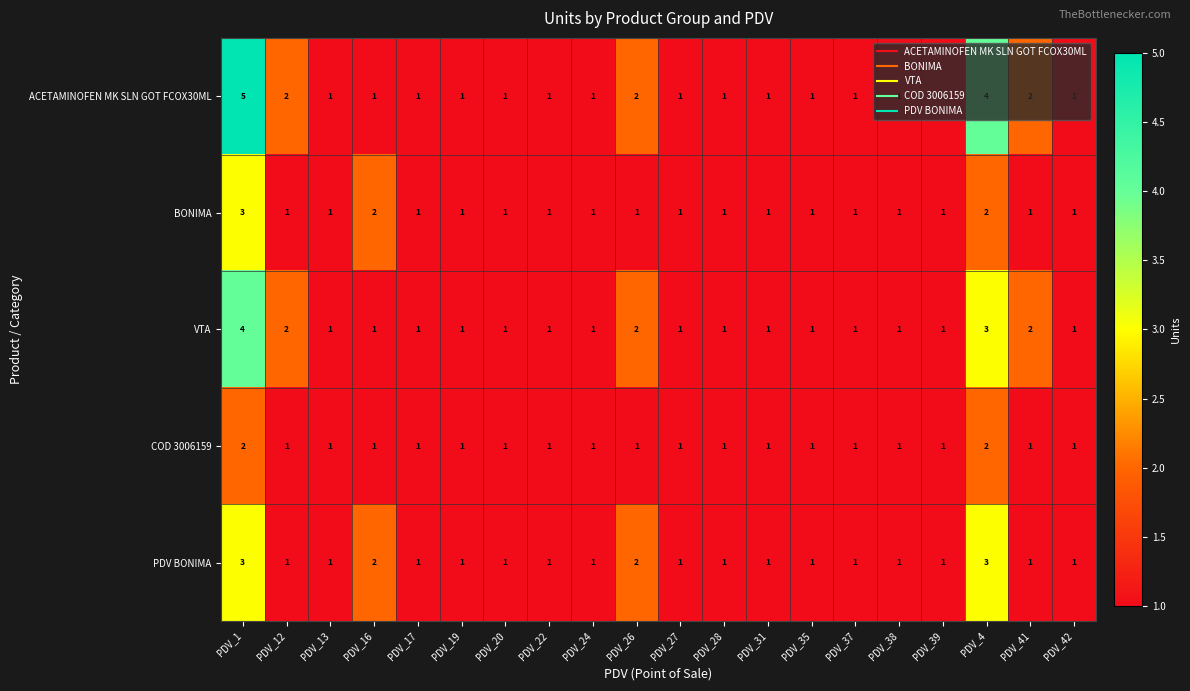

What is the total value across all series at PDV_42?

5